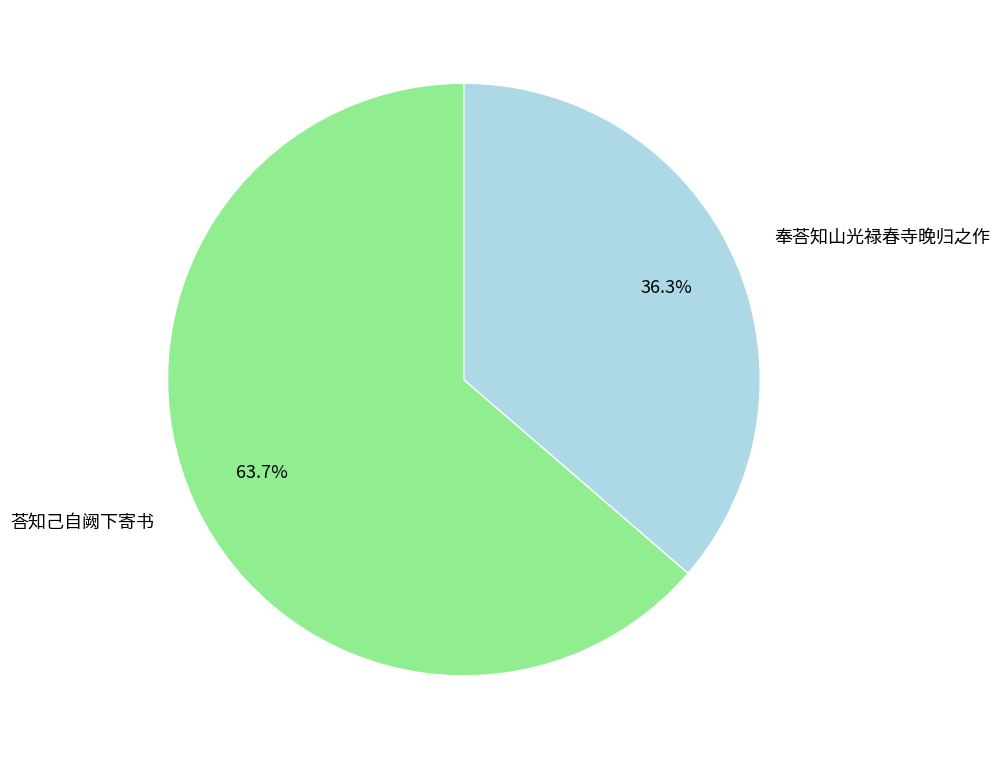

How many segments does this pie chart have?

2